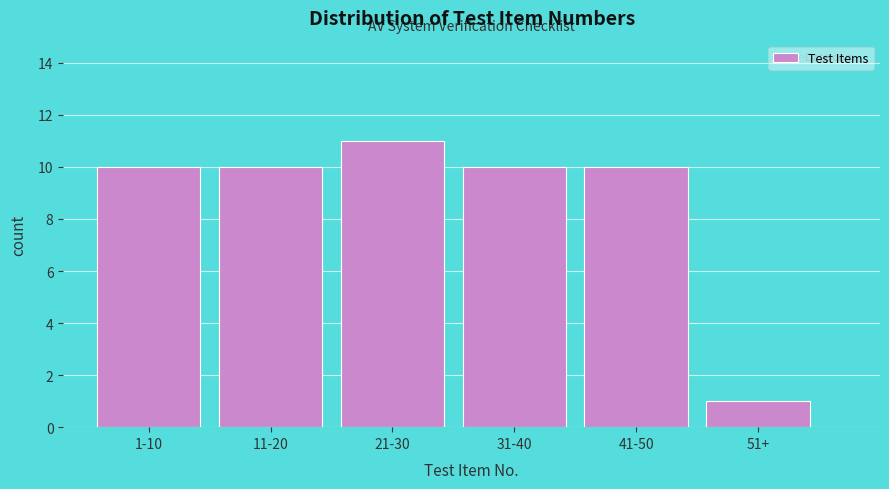

Reading left to right, list all the values displayed in this chart.

1-10=10	11-20=10	21-30=11	31-40=10	41-50=10	51+=1